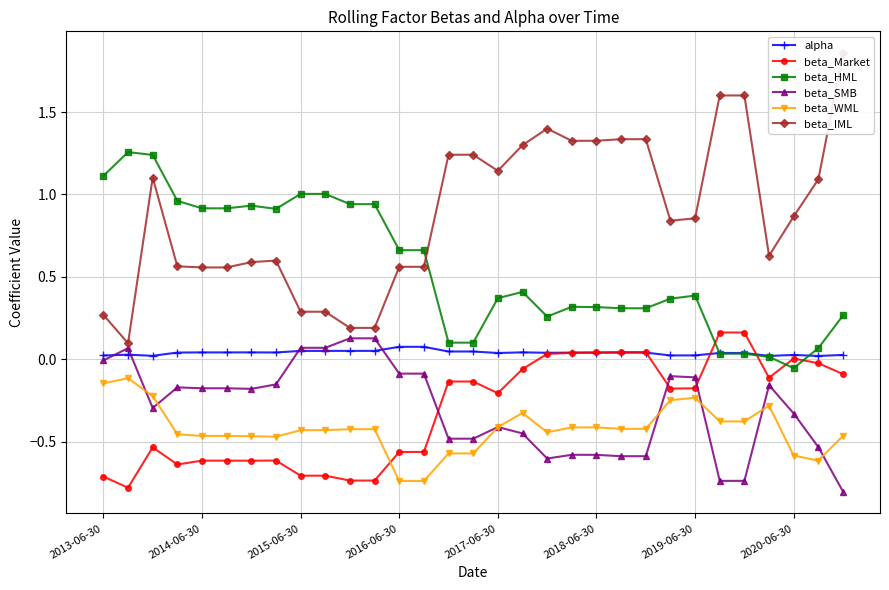

True or false: beta_HML and beta_SMB cross at least once.

False